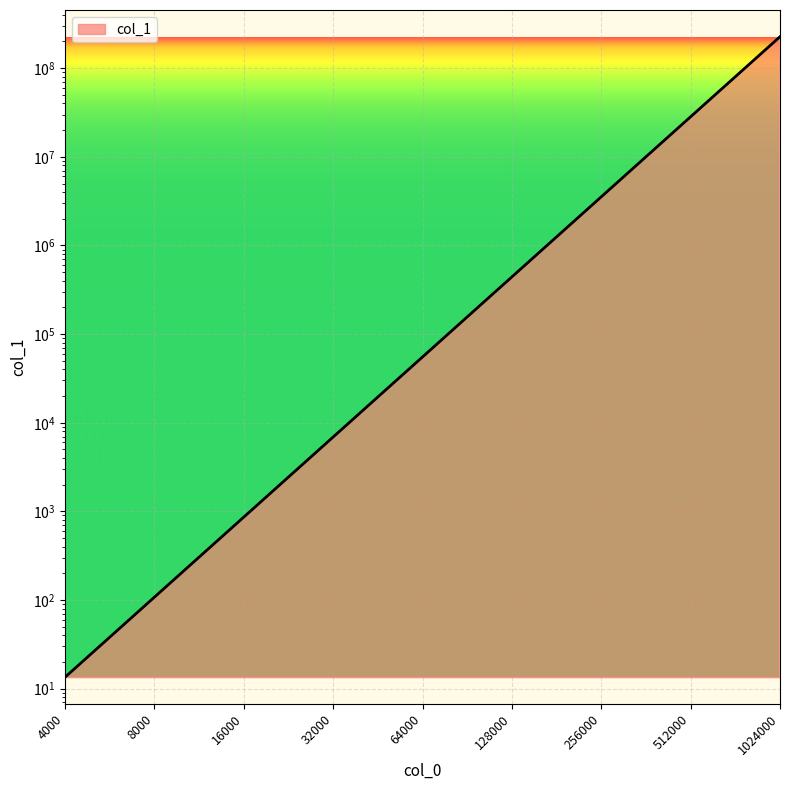

Reading right to left, list all the values displayed in this chart.

1024000=226492416.0	512000=28311552.0	256000=3538944.0	128000=442368.0	64000=55296.0	32000=6912.0	16000=864.0	8000=108.0	4000=13.5